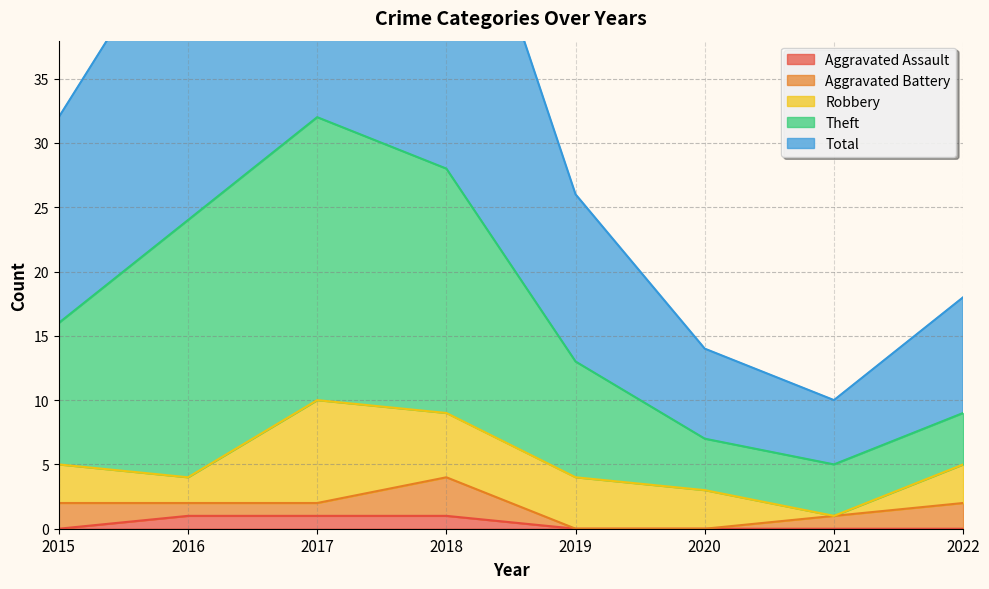

Where is the first local minimum for Theft?

2021